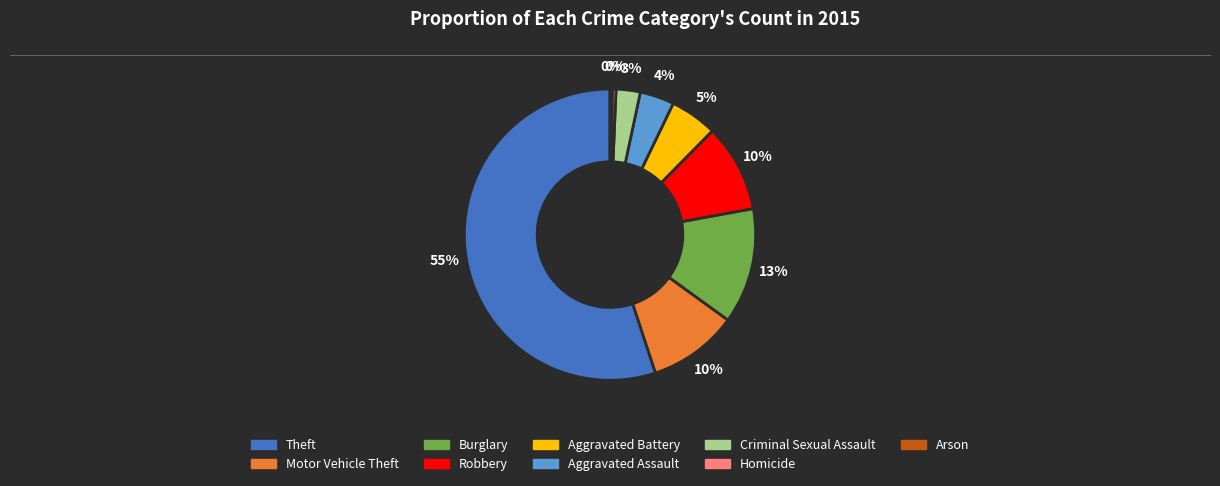

Which has a higher value, Robbery or Aggravated Battery?

Robbery